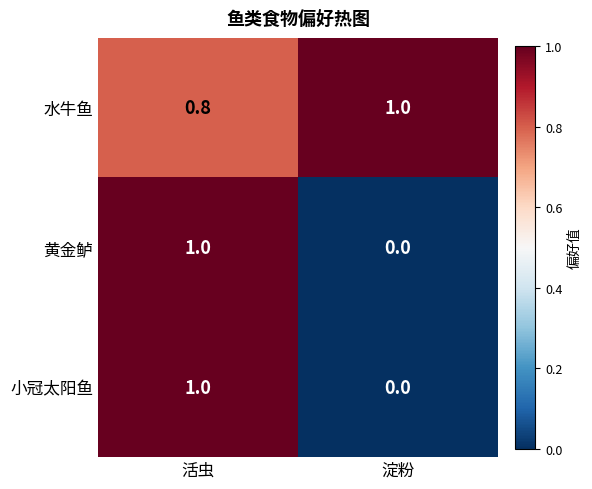

What is the sum of the 黄金鲈 values at 活虫 and 淀粉?

1.0